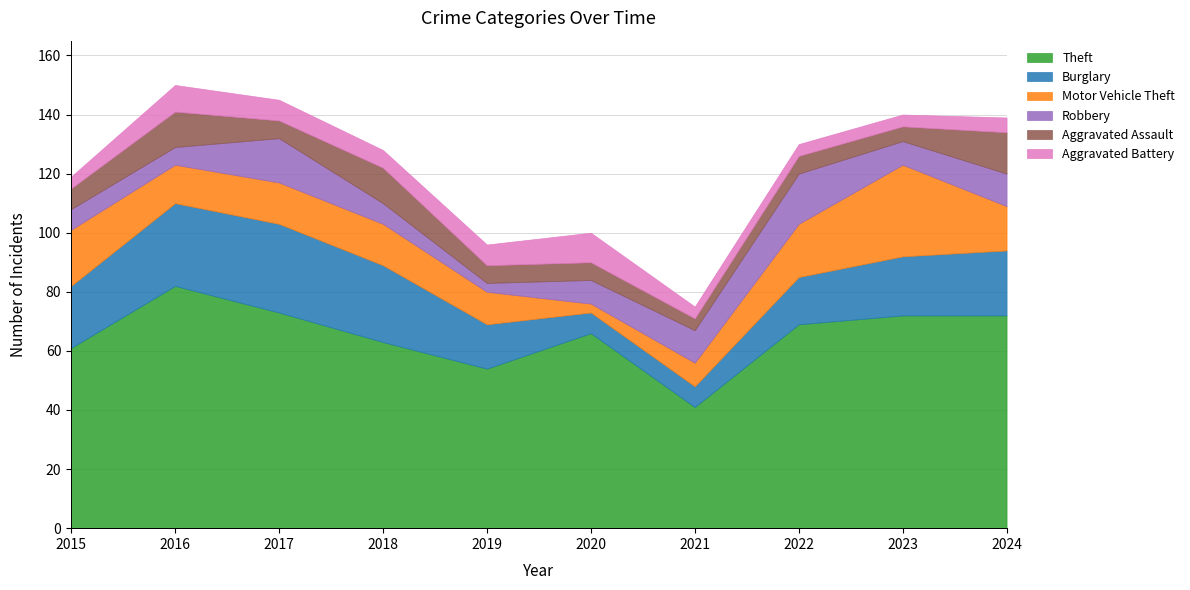

After their last crossing, which series has the higher values: Motor Vehicle Theft or Robbery?

Motor Vehicle Theft